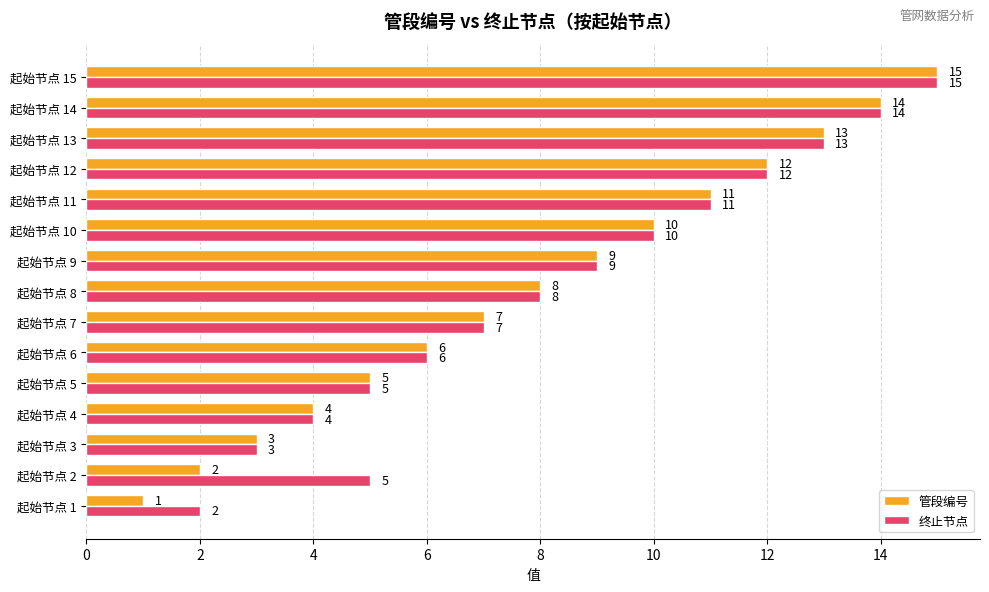

Rank the categories by 管段编号 value from lowest to highest.

起始节点 1, 起始节点 2, 起始节点 3, 起始节点 4, 起始节点 5, 起始节点 6, 起始节点 7, 起始节点 8, 起始节点 9, 起始节点 10, 起始节点 11, 起始节点 12, 起始节点 13, 起始节点 14, 起始节点 15